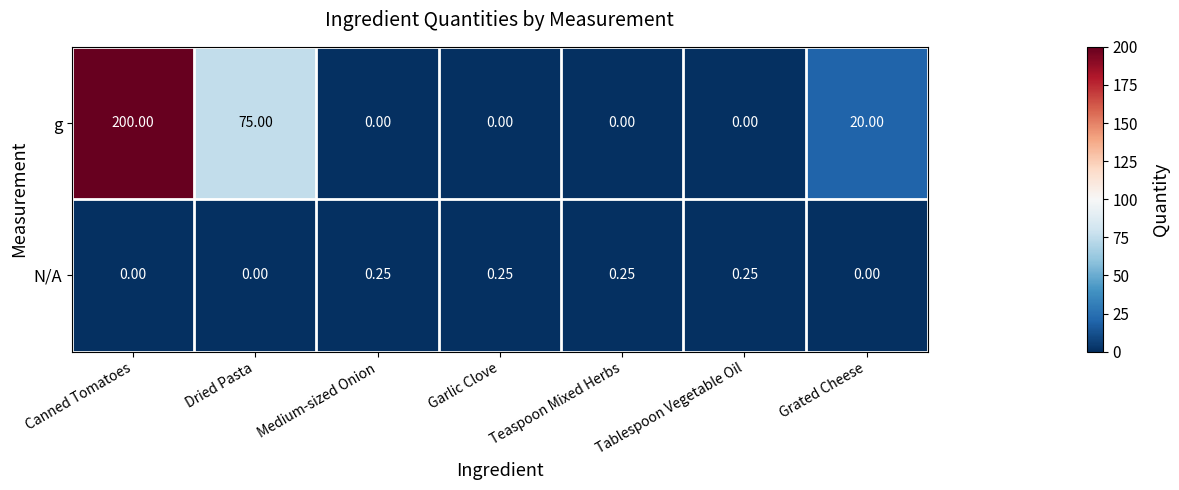

What is the total value across all series at Canned Tomatoes?

200.0